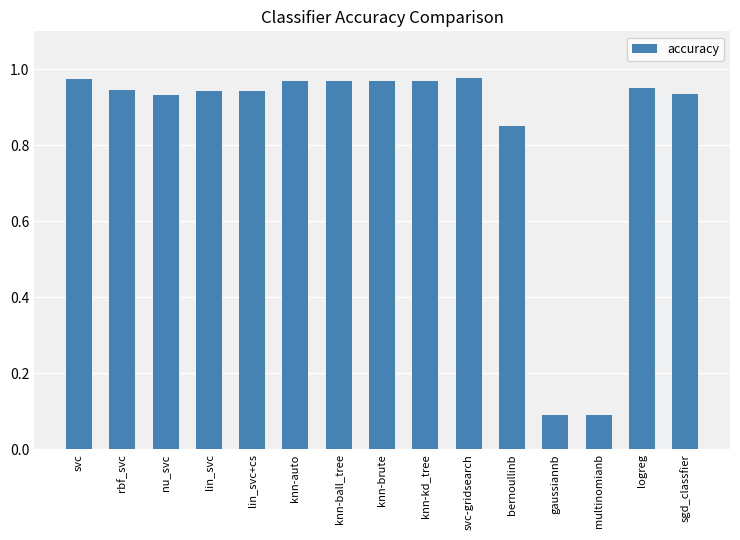

The chart shows a value of 0.4 at lin_svc+cs. True or false?

False